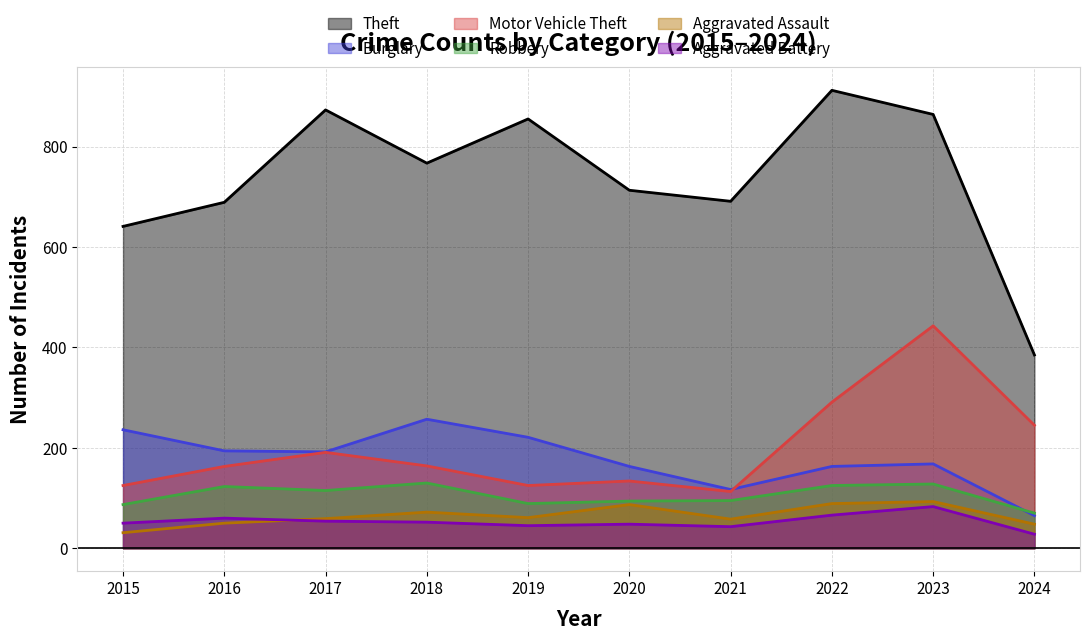

Reading left to right, list all the values displayed in this chart.

Theft: 641	689	873	767	855	713	691	912	864	385
Burglary: 236	194	192	257	221	163	117	163	168	65
Motor Vehicle Theft: 125	163	191	164	125	134	113	291	443	245
Robbery: 87	123	115	130	89	94	95	125	128	70
Aggravated Assault: 31	50	59	72	61	87	58	89	93	48
Aggravated Battery: 50	60	54	52	45	48	43	66	83	28